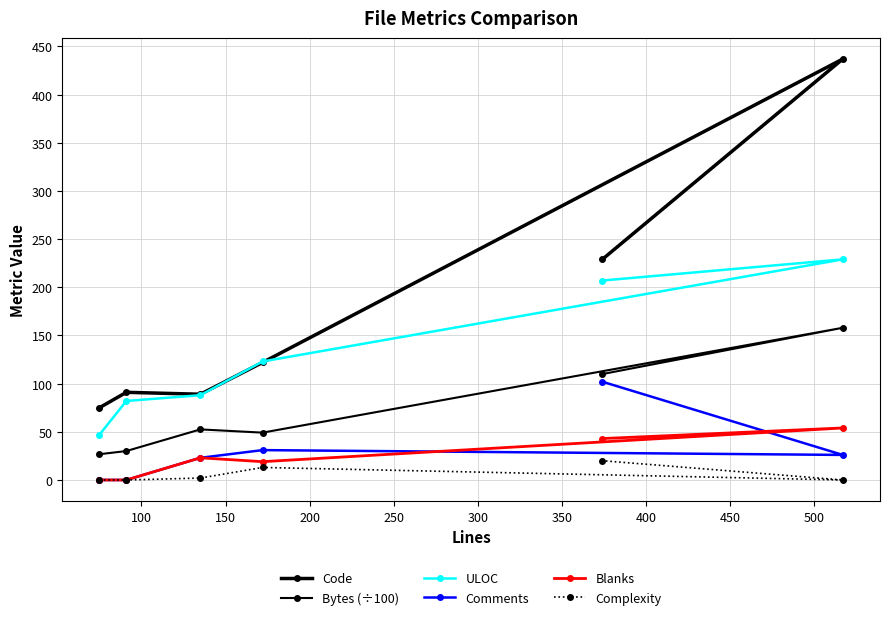

What is the difference between the maximum and second lowest values in the Code series?

348.0